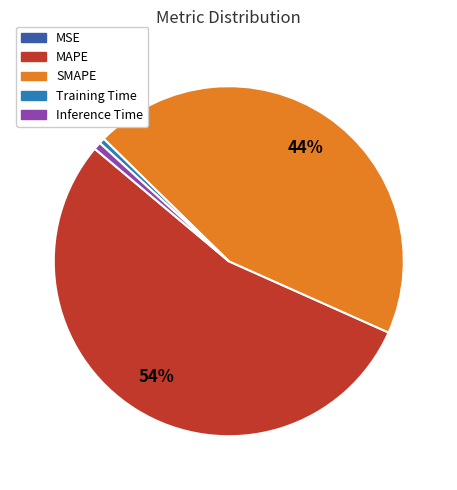

Which category accounts for the majority?

MAPE